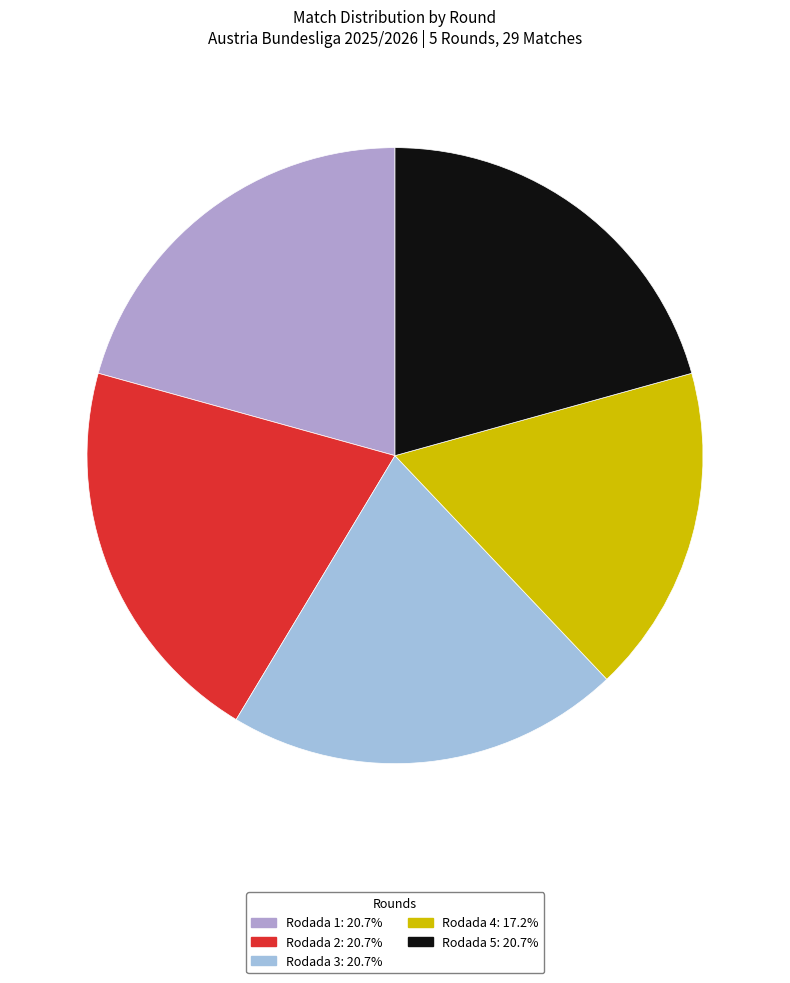

To the nearest percent, what is the combined percentage of Rodada 4 and Rodada 5?

38%